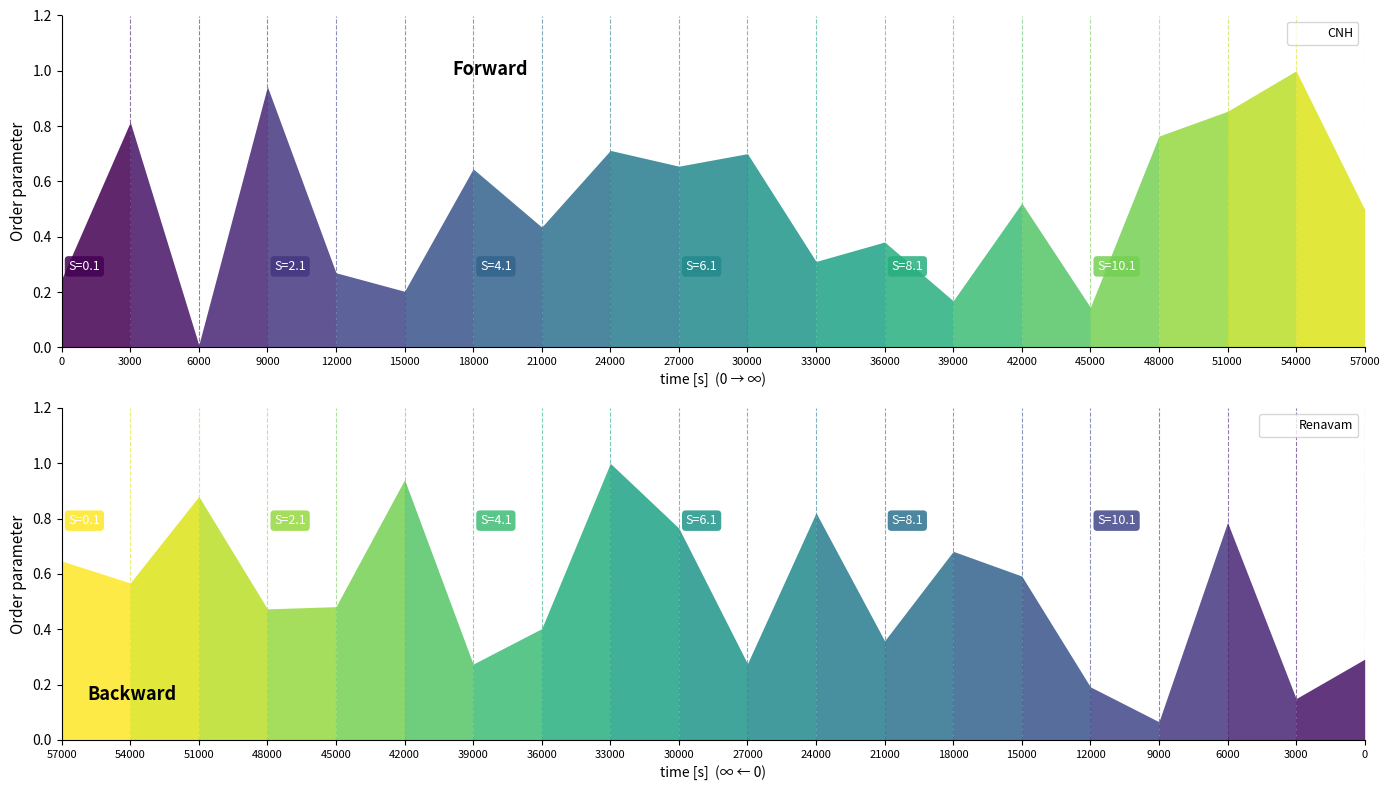

True or false: Renavam and CNH cross at least once.

True